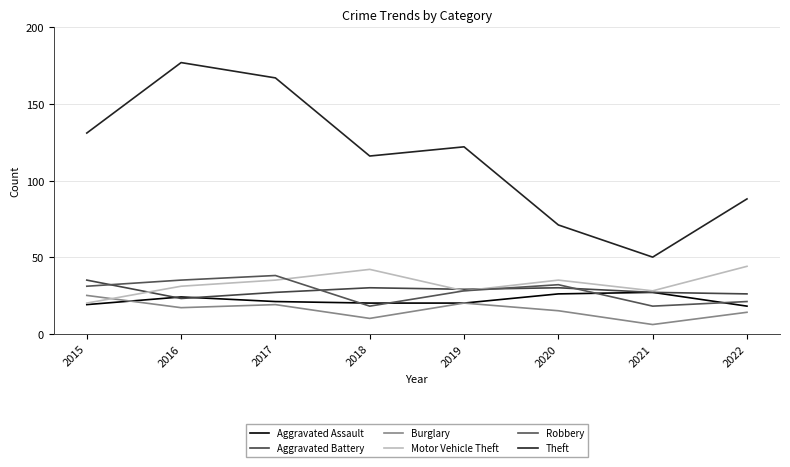

True or false: Burglary has more than 2 points higher than both neighbors.

False